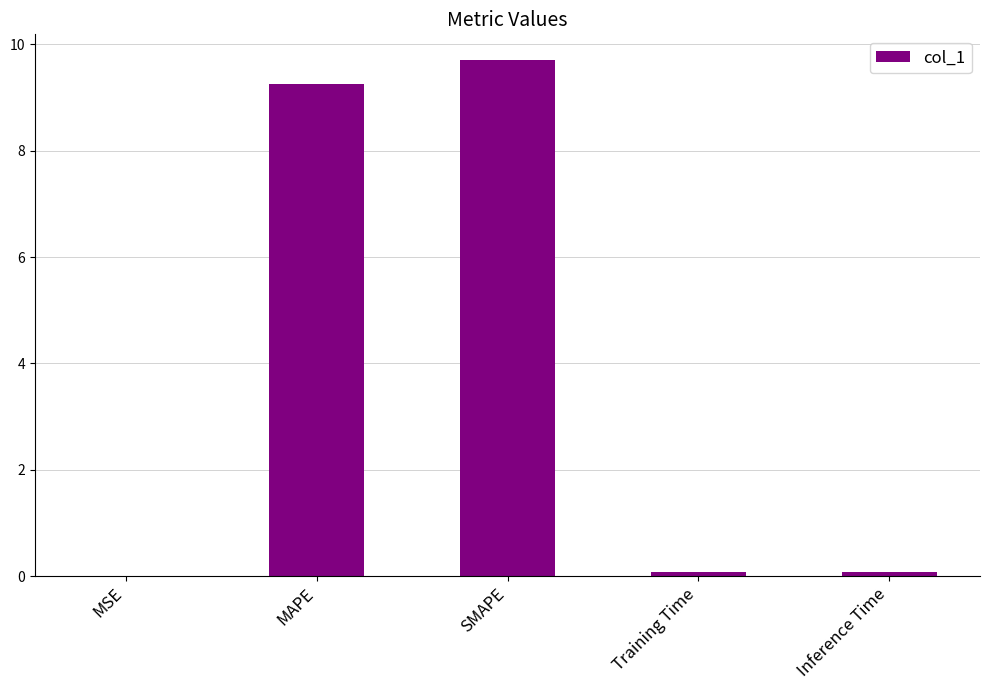

Which category has the highest value across all series?

SMAPE